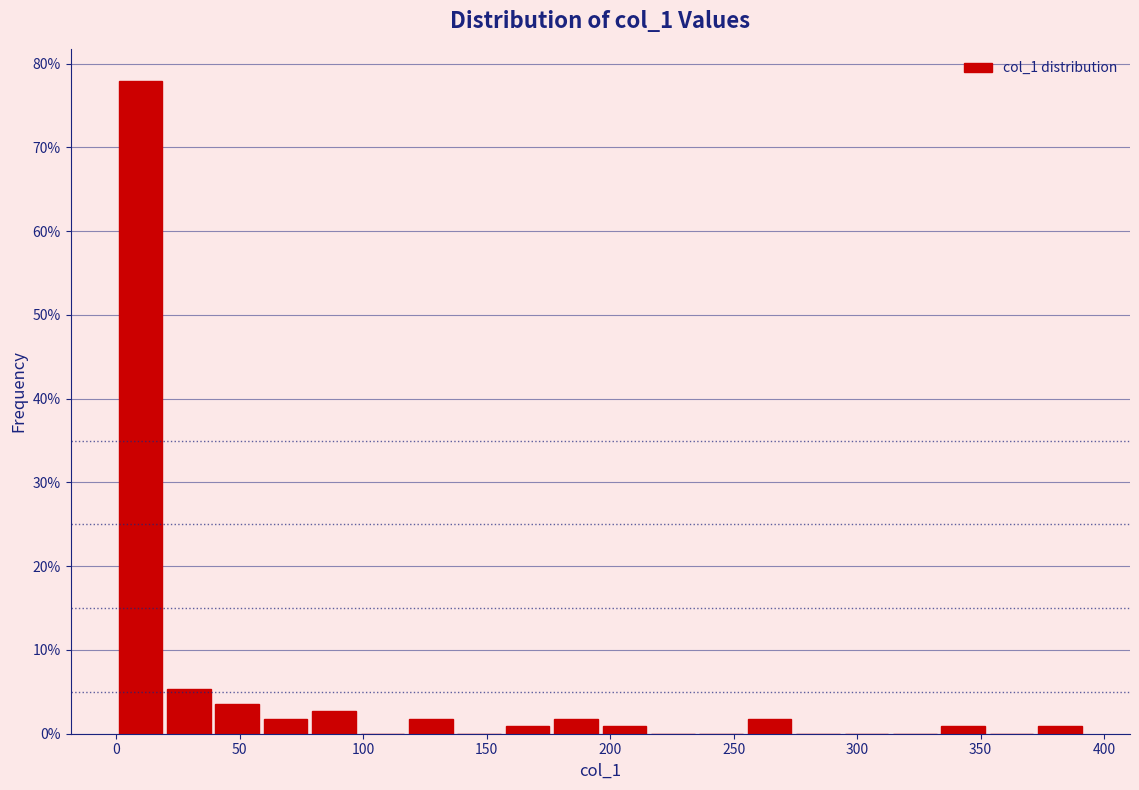

Around what value on the x-axis is the tallest bar? Give the approximate position of its centre, as read against the axis.

10